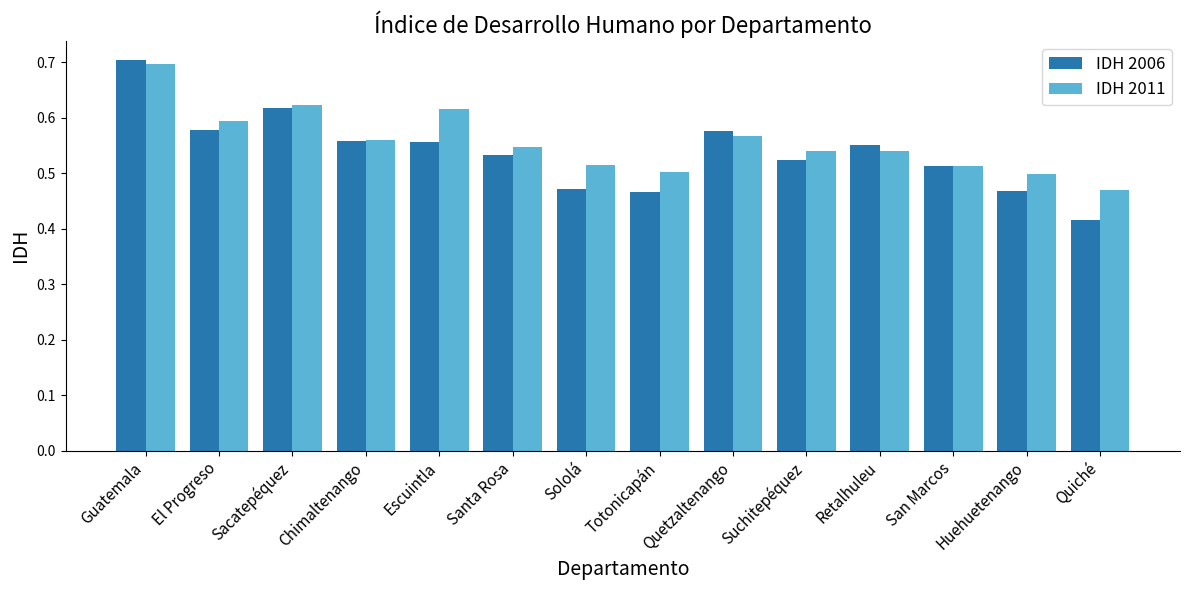

What is the sum of all IDH 2006 values?

7.5